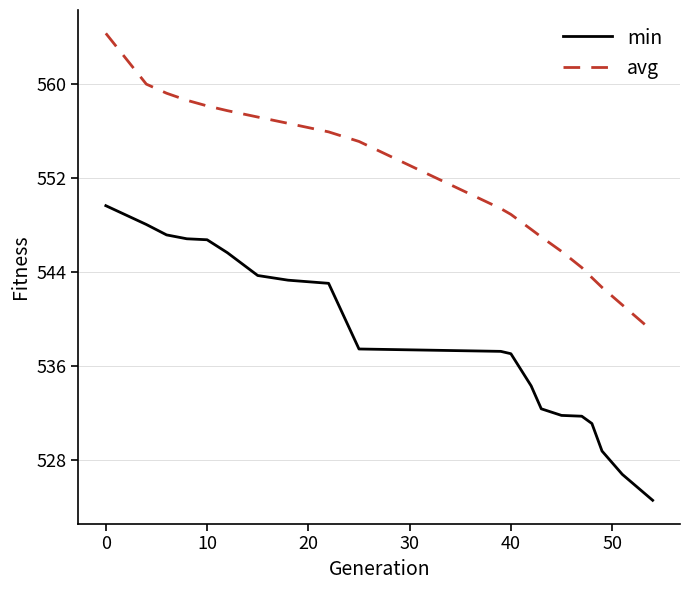

What is the lowest value of the min series?

524.6